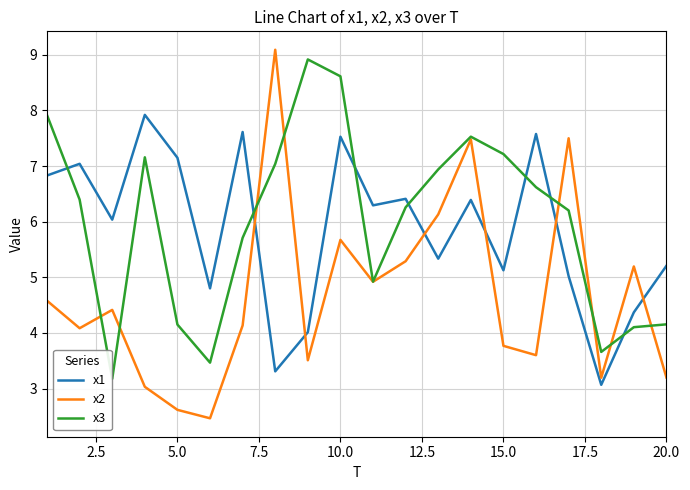

Rank the series by their maximum value, from lowest to highest.

x1, x3, x2